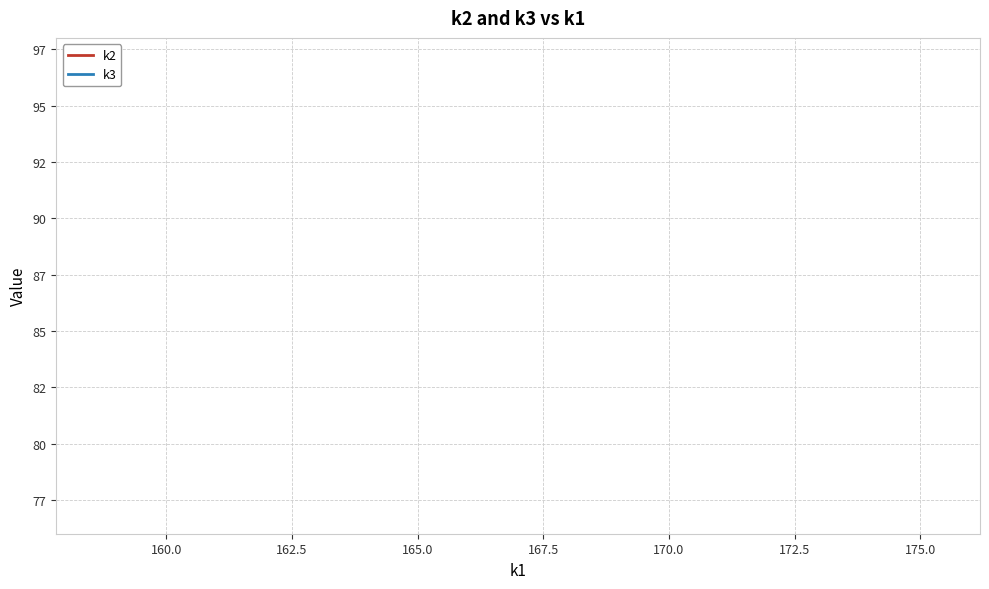

Is this an area chart (filled region under the line)?

No